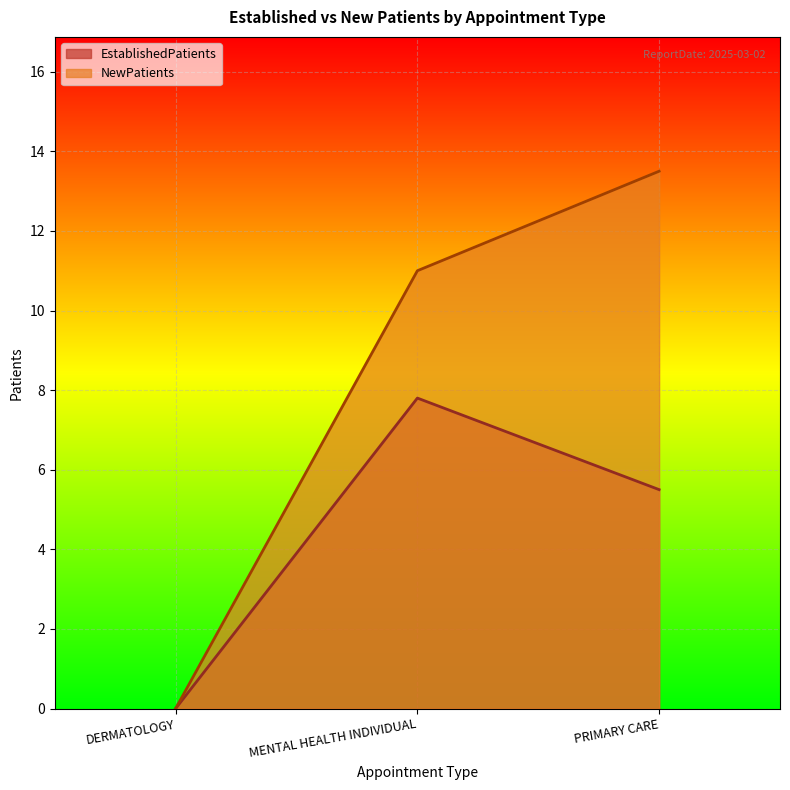

Reading left to right, extract all data points from this chart.

EstablishedPatients: 0.0	7.8	5.5
NewPatients: 0.0	11.0	13.5